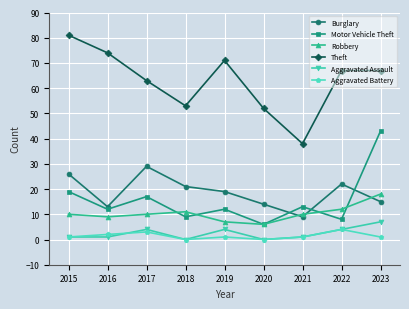

Is this an area chart (filled region under the line)?

No